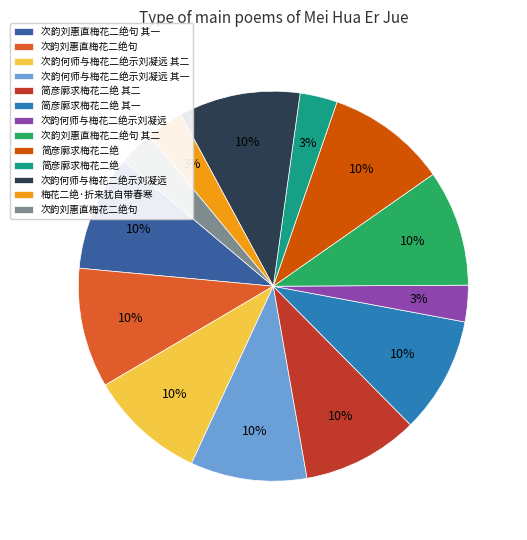

To the nearest percent, what is the difference between the largest and smallest slice percentages?

7%